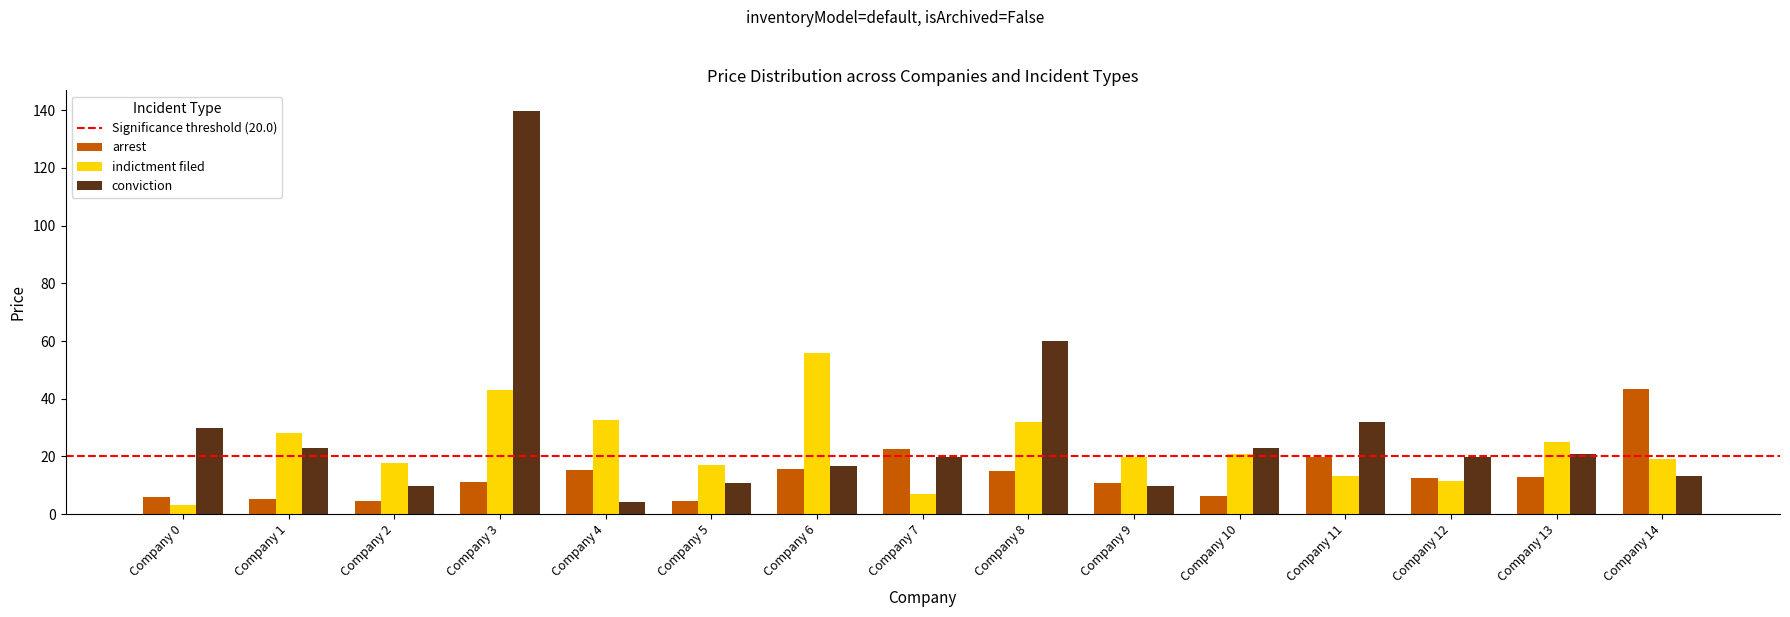

Where does the indictment filed series first go above 19?

Company 1